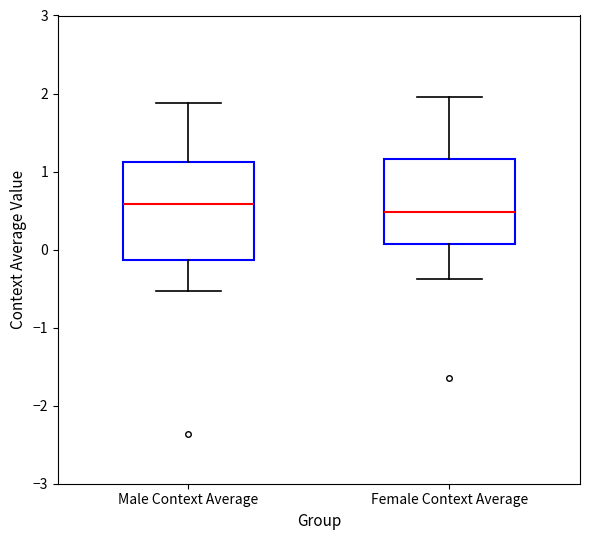

Reading left to right, transcribe this box plot: for each box, give where its median line is, the range the box spans, and where its two whiskers end, as read against the y-axis. The values are not printed on the chart, so give them approximately, as read against the axis.

Male Context Average: median 0.6, box -0.1 to 1.1, whiskers -0.5 to 1.9
Female Context Average: median 0.5, box 0.1 to 1.2, whiskers -0.4 to 2.0